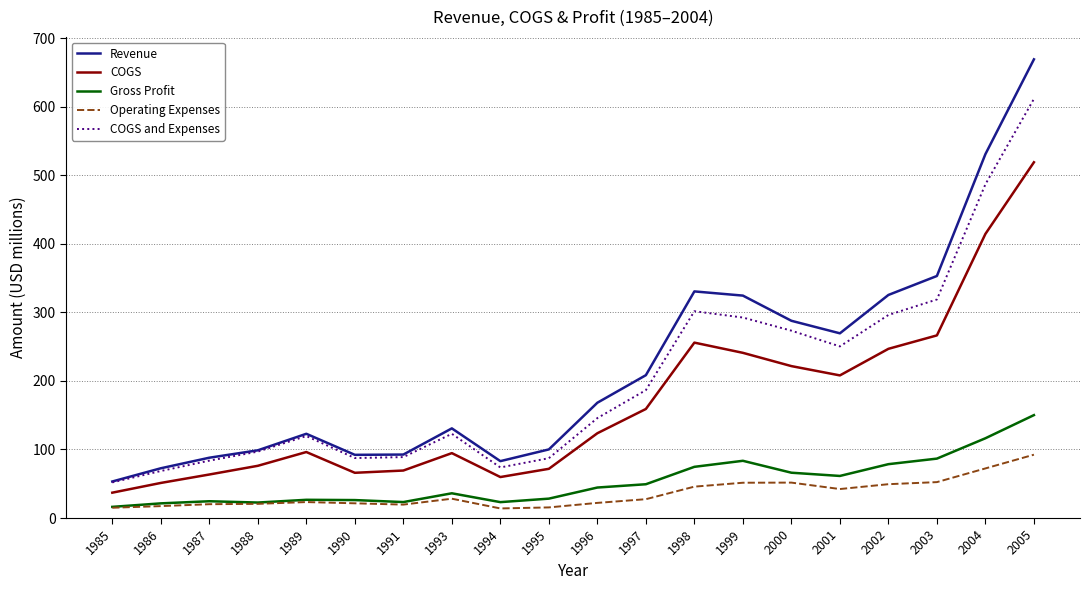

What is the difference between the COGS and Expenses values at 1993 and 1999?

169.6